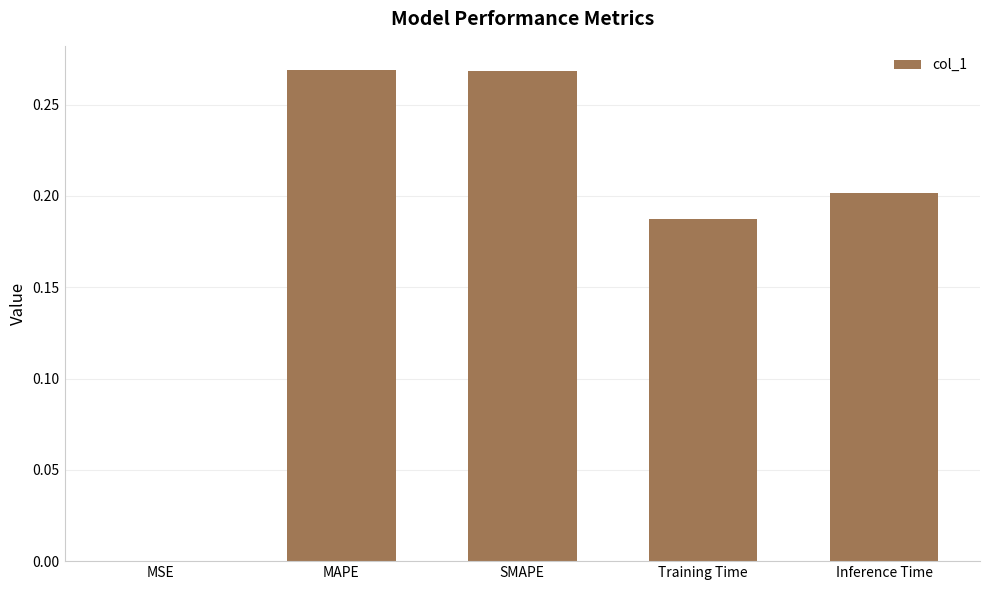

Does the chart contain stacked bars?

No